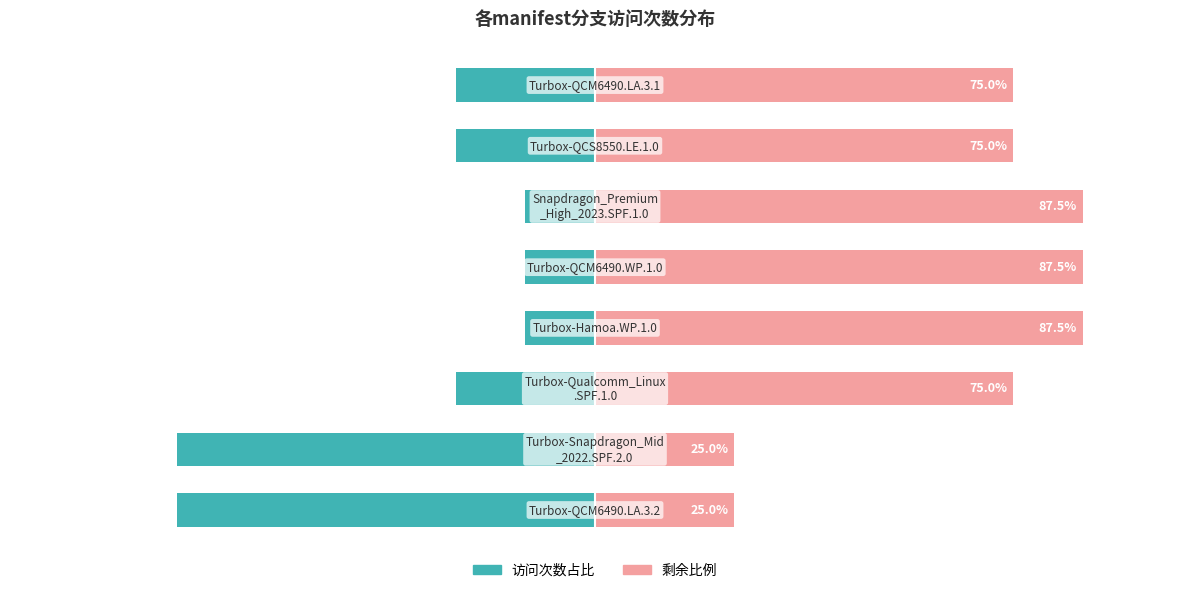

Is the value of 访问次数 (左侧) at 3 greater than the value of 剩余比例 (右侧) at 5?

No